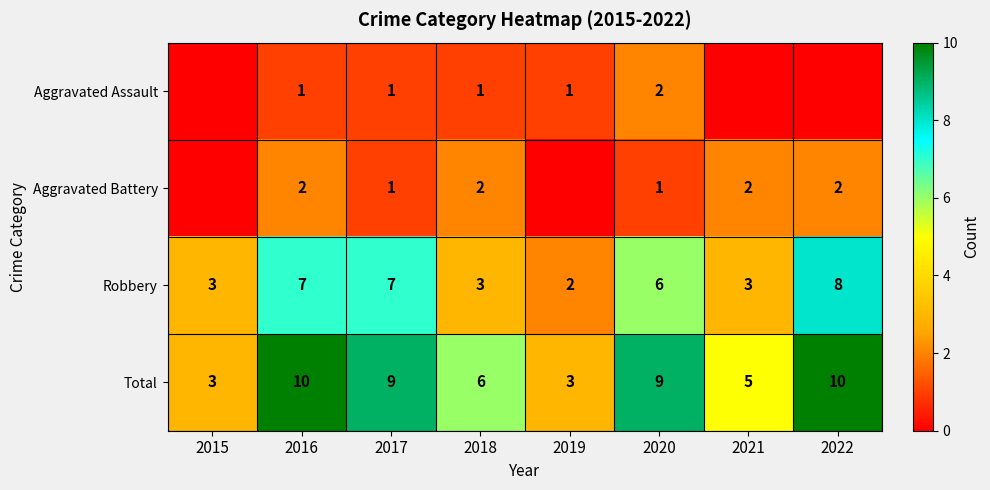

What is the difference between the maximum and second lowest values in the Total series?

7